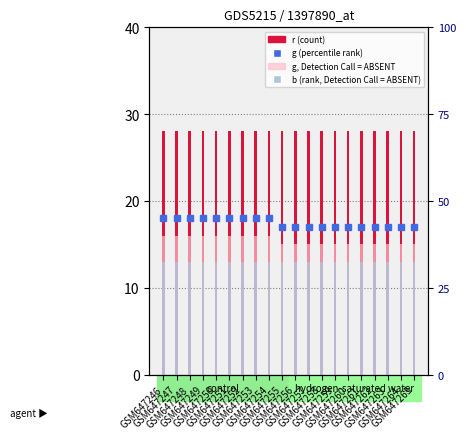

Is the value of r at GSM647258 greater than the value of g at GSM647264?

Yes